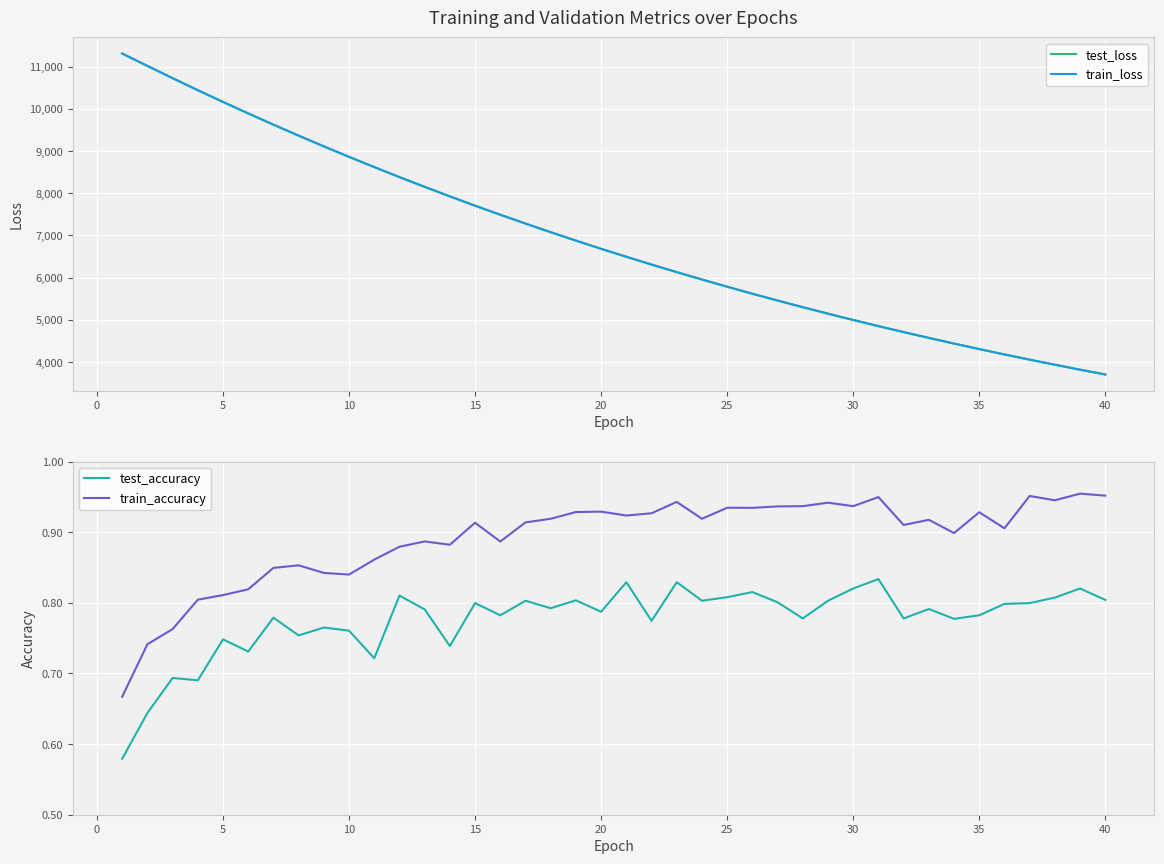

What is the value of the train_loss point at the 39th from the left?

3819.5